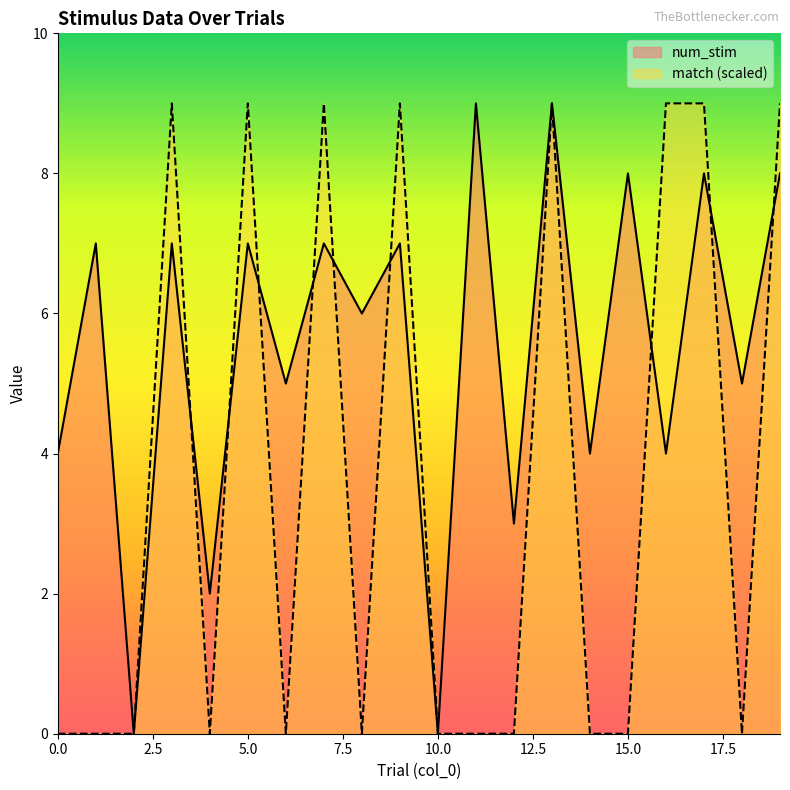

In match, how many points are lower than both neighbors (excluding endpoints)?

4